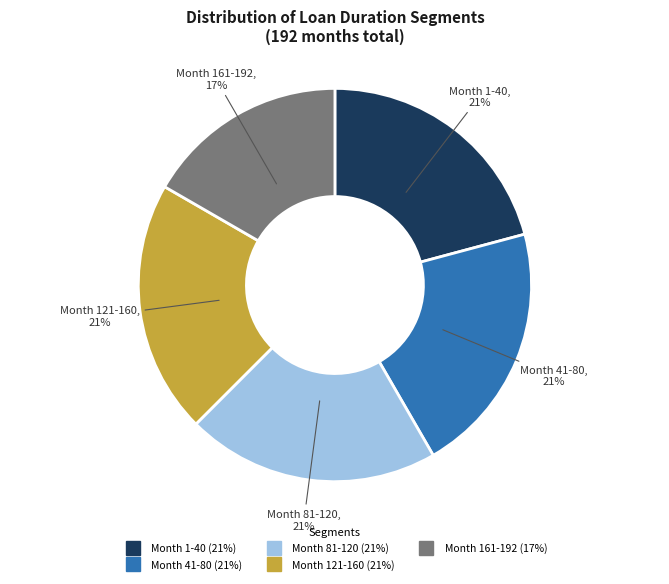

Which slice is the smallest?

Month 161-192